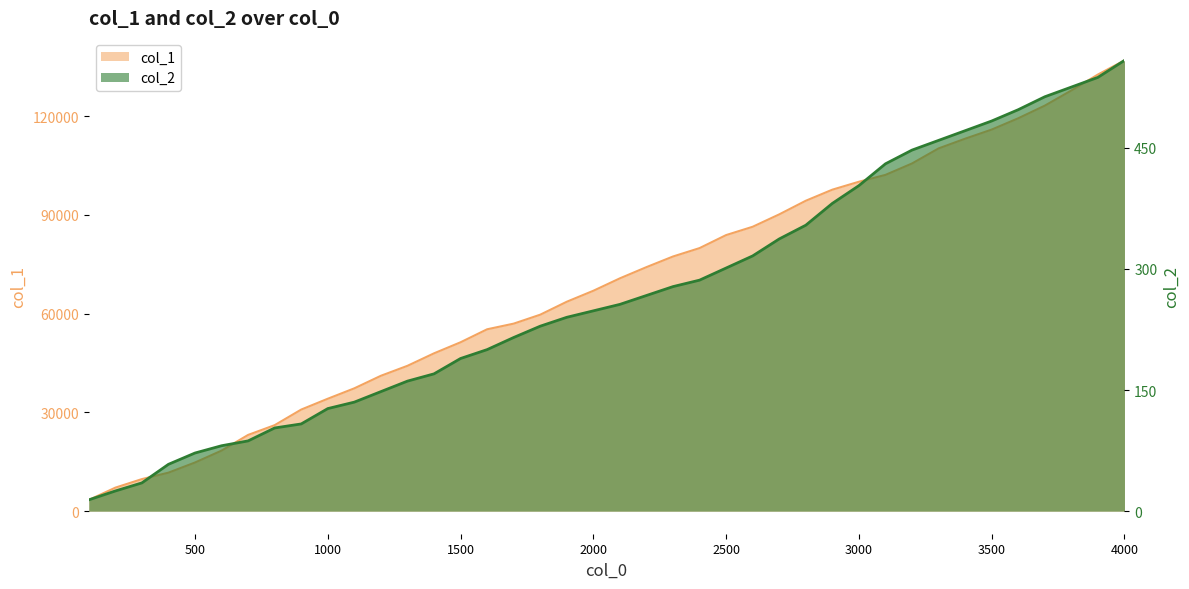

What is the spread (max minus min) of values at 3400?

112690